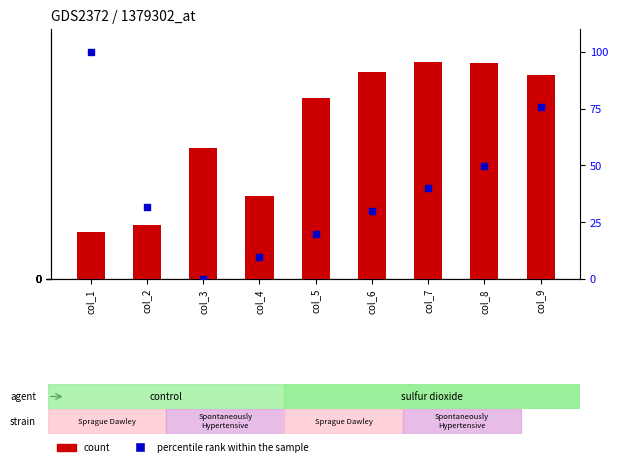

At which category is the sum across all series the highest?

col_8